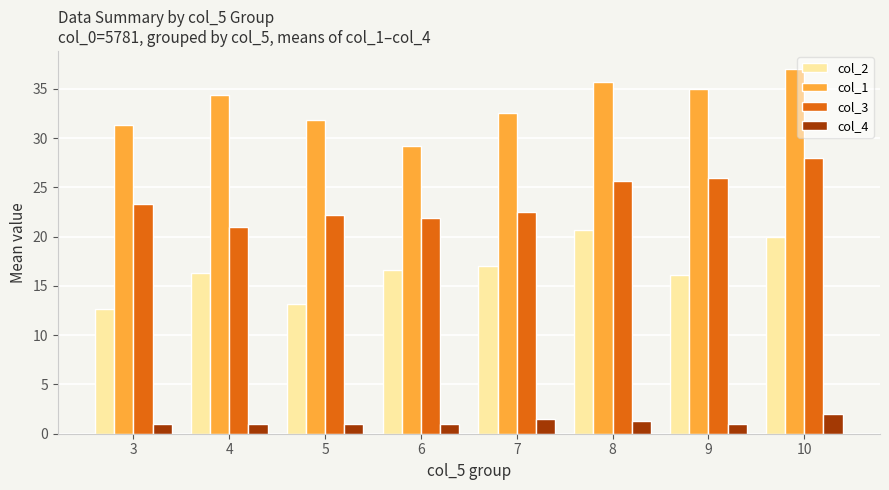

List the series in order of their peak value, highest first.

col_1, col_3, col_2, col_4